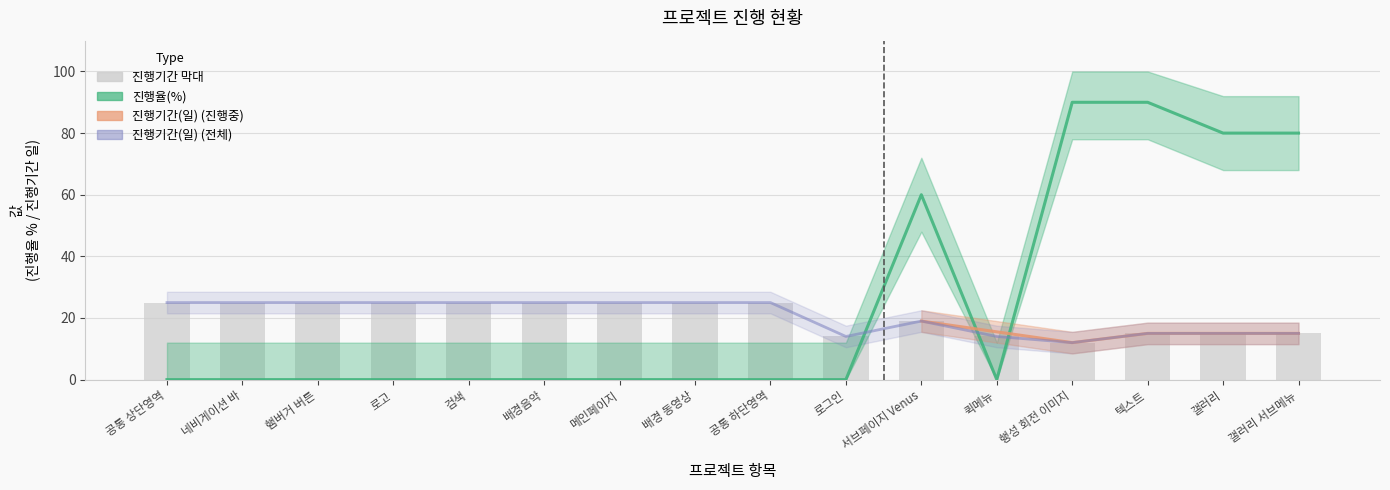

True or false: 진행율(%) has a value of 0 at 로그인.

True